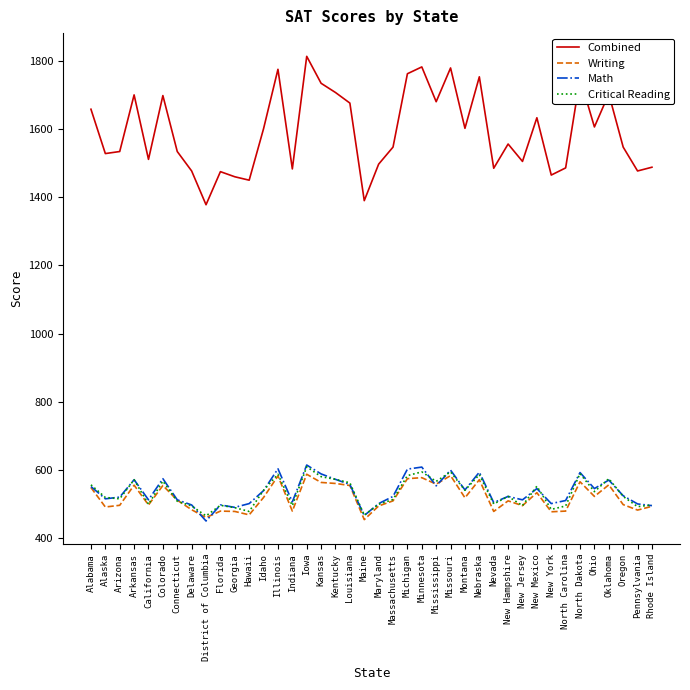

True or false: Combined and Critical Reading cross at least once.

False